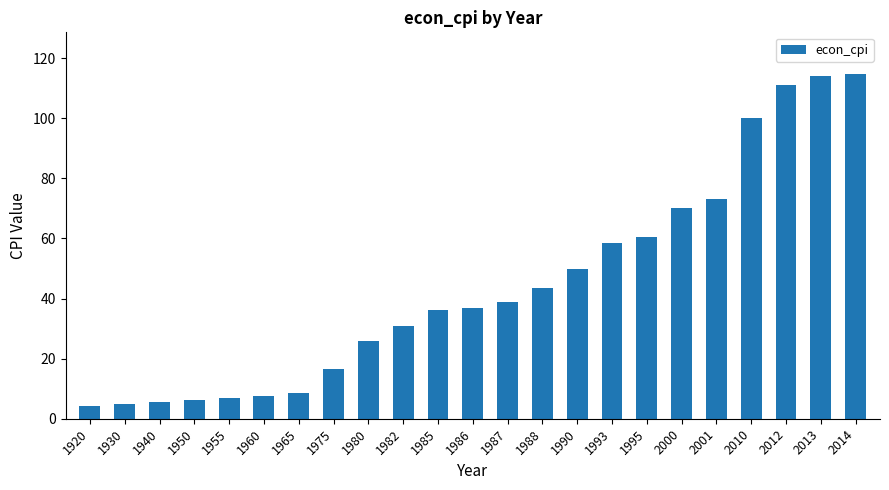

What is the smallest value displayed?

4.3